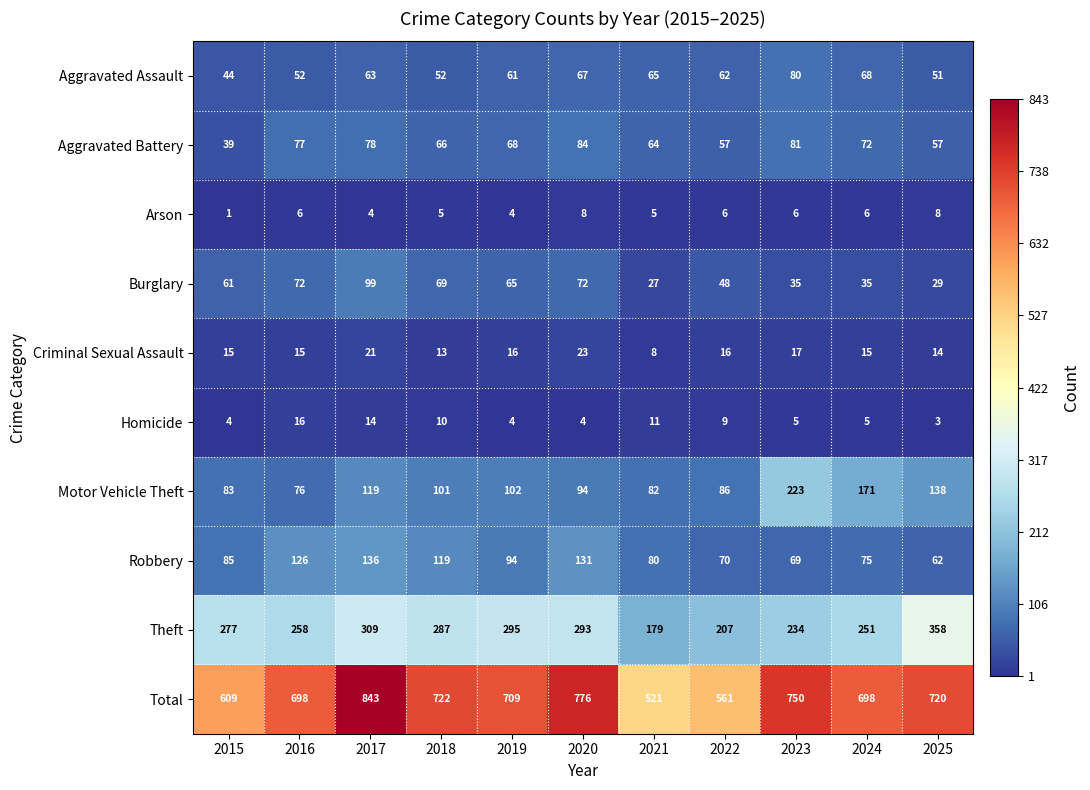

How many categories are shown in the chart?

11